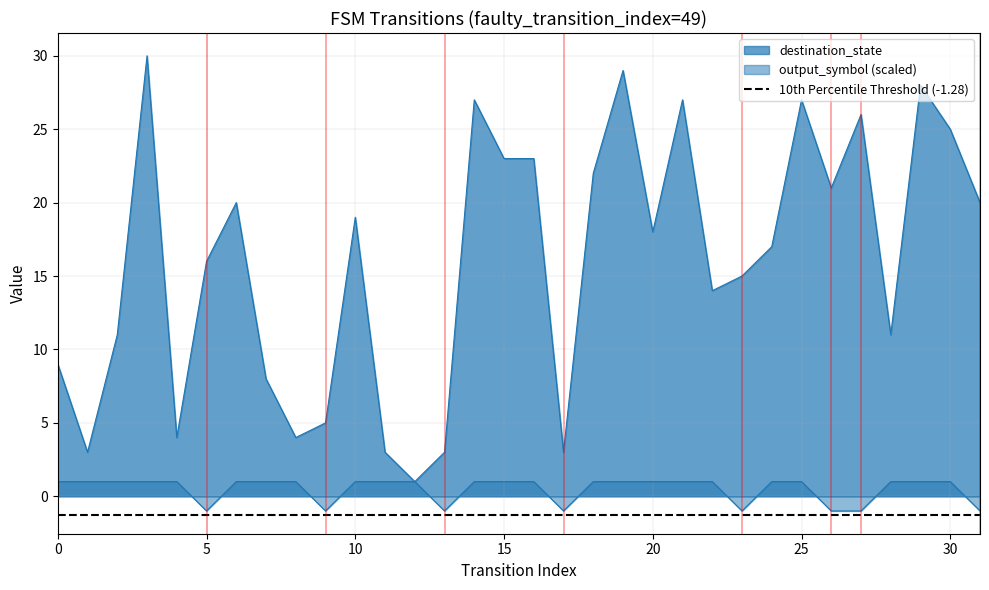

List the series in order of their overall mean, highest first.

destination_state, output_symbol